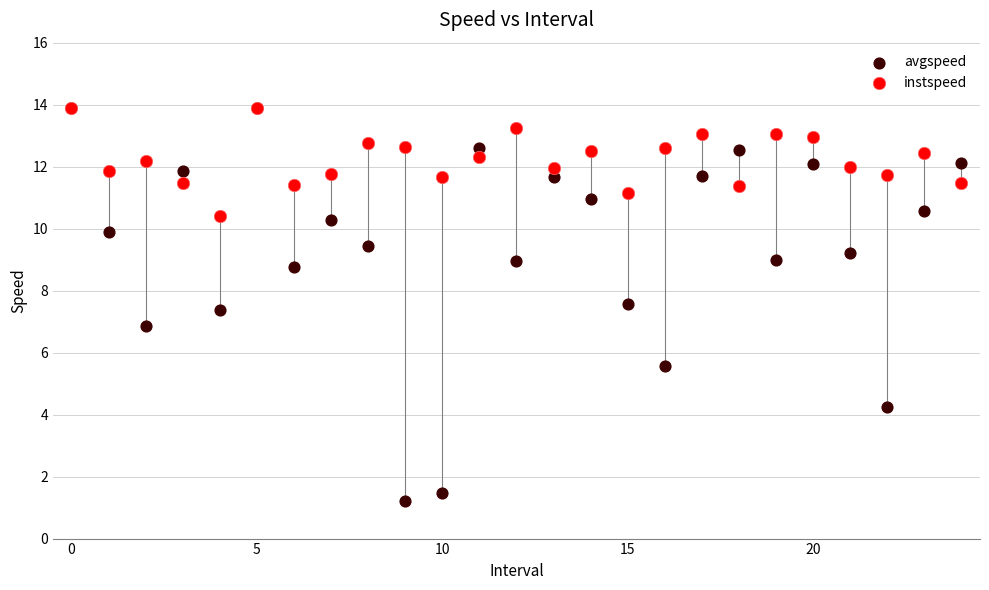

What are all the series names shown in the legend?

avgspeed, instspeed